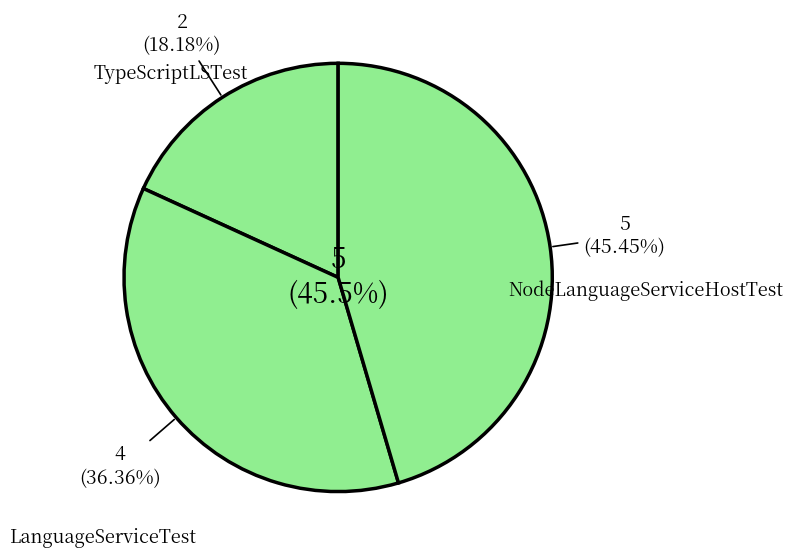

Which slice is the smallest?

TypeScriptLSTest